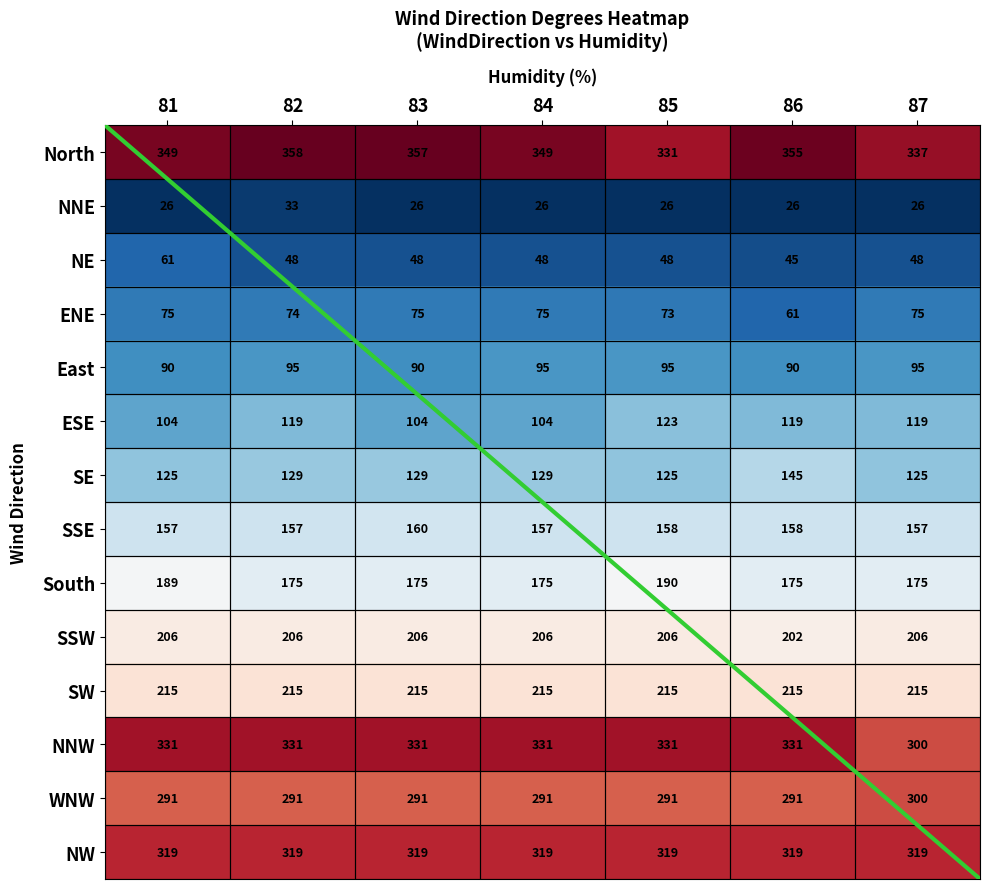

Which series has the largest total across all categories?

North